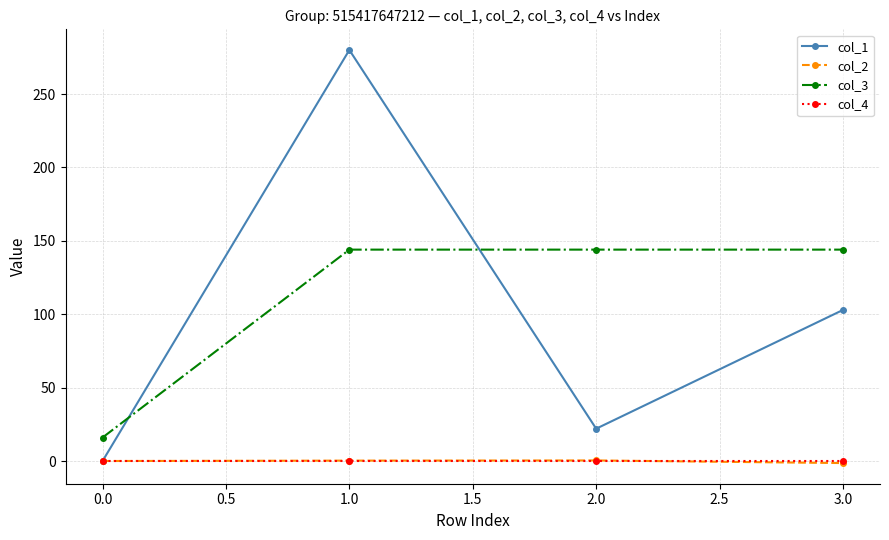

The value of col_4 at 0.0 is 0.0. True or false?

True